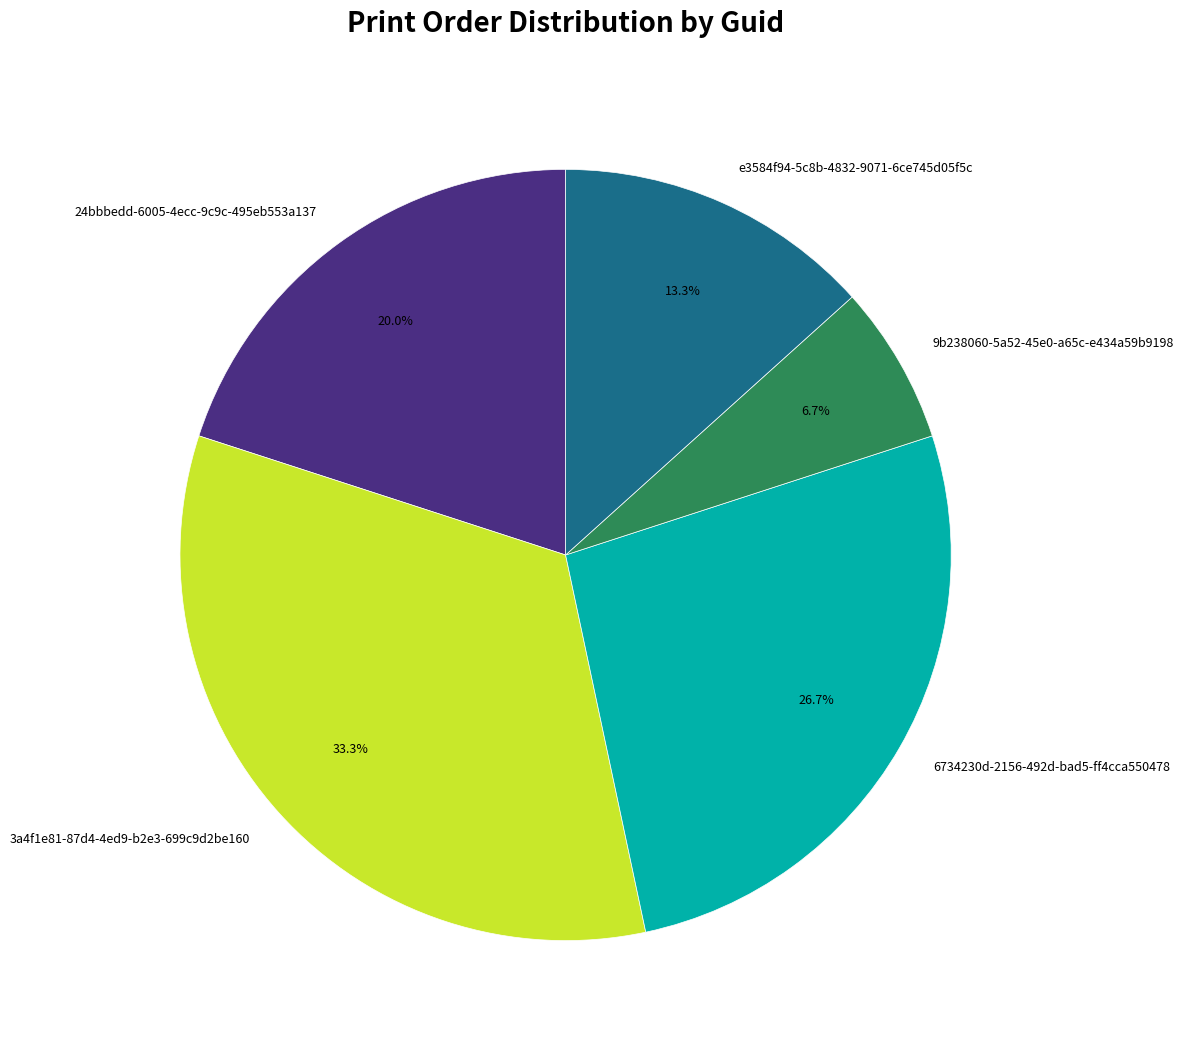

The 24bbbedd-6005-4ecc-9c9c-495eb553a137 slice represents 20% of the pie. True or false?

True